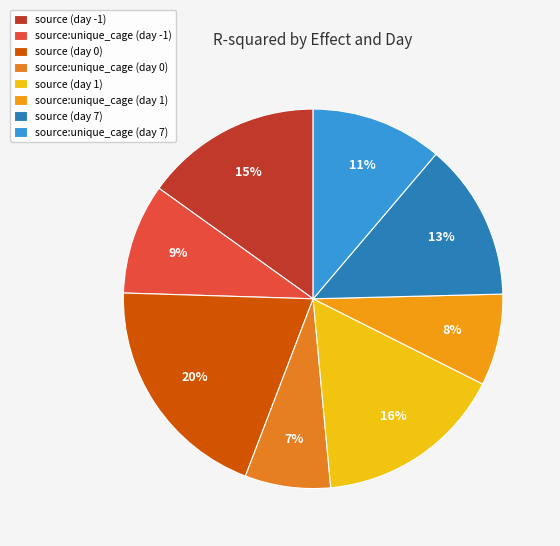

Which category has the smallest portion of the pie?

source:unique_cage (day 0)